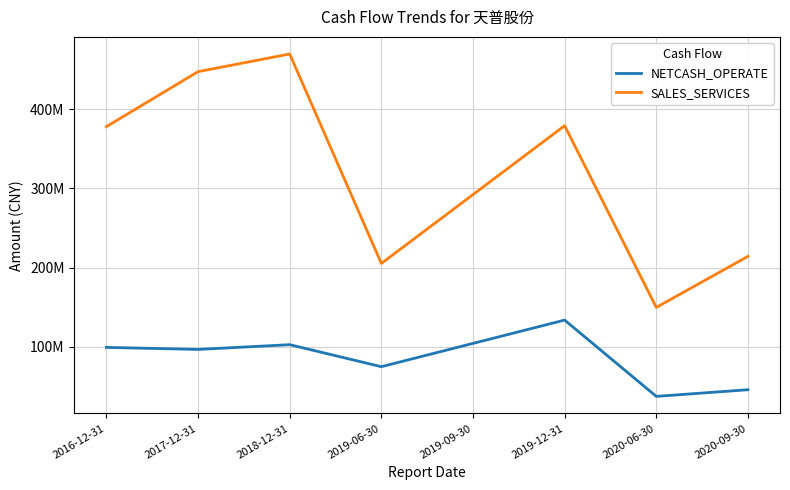

True or false: SALES_SERVICES has more than 1 interior local peaks.

True